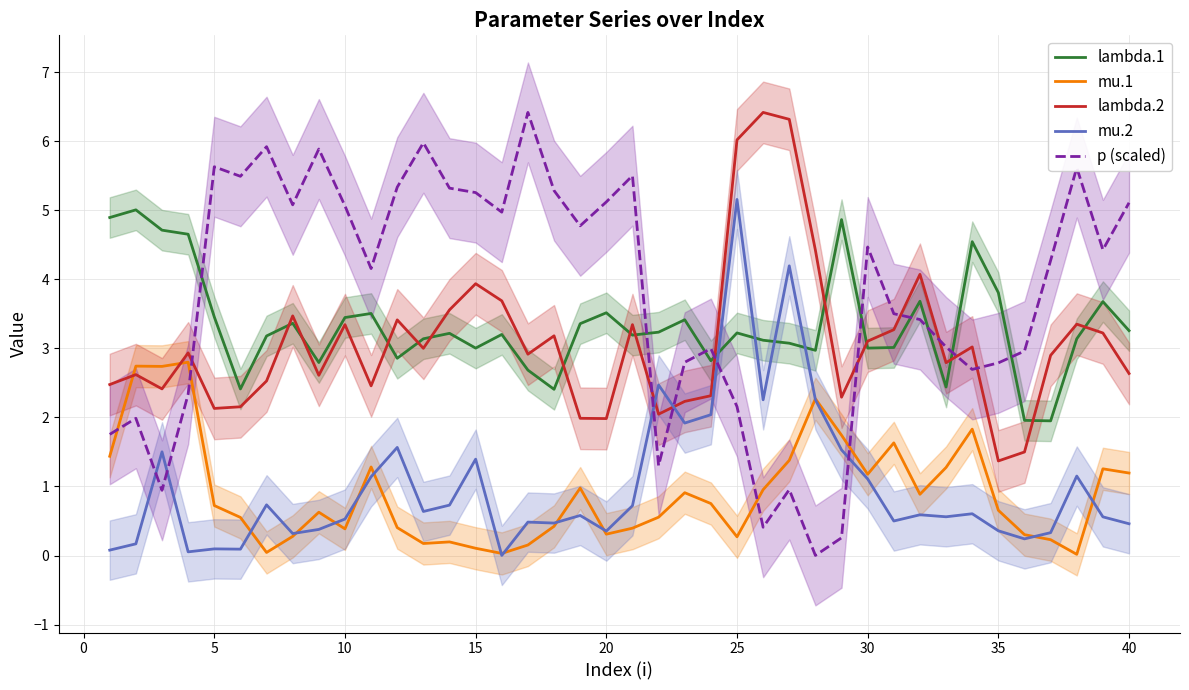

What is the average value of the mu.1 series?

0.9